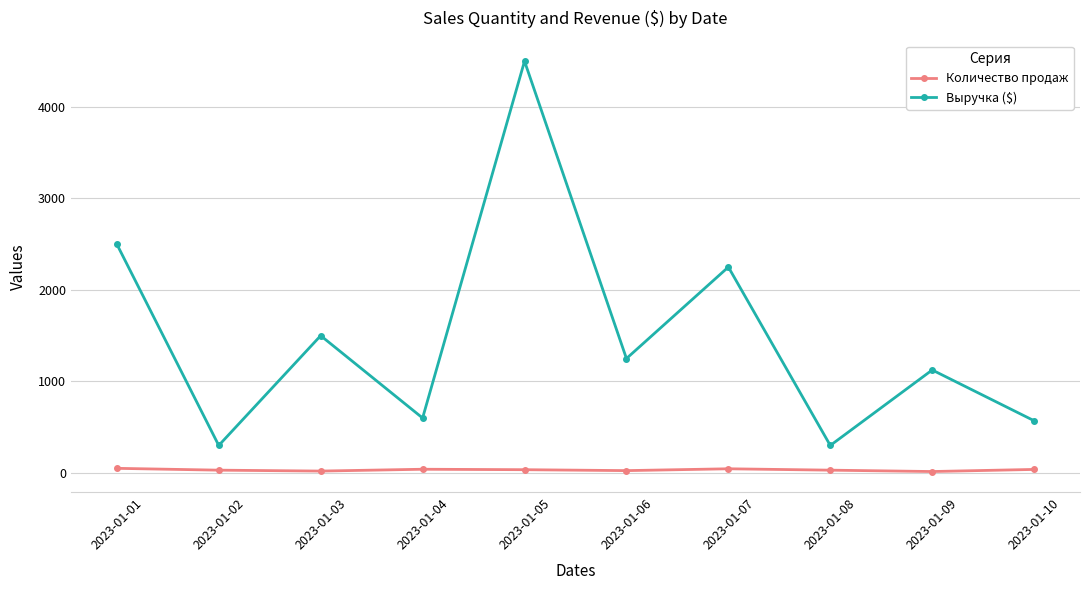

What is the spread (max minus min) of values at 2023-01-10?

532